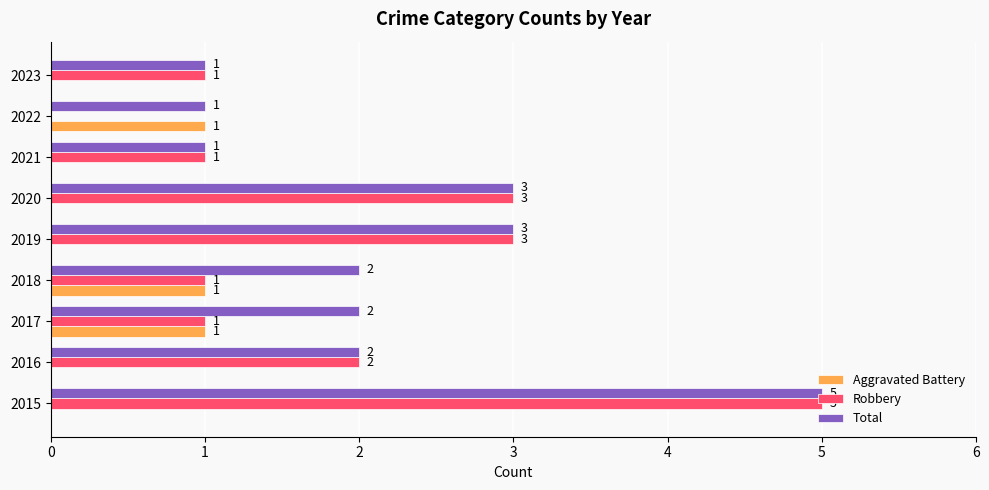

Which series has the largest total across all categories?

Total